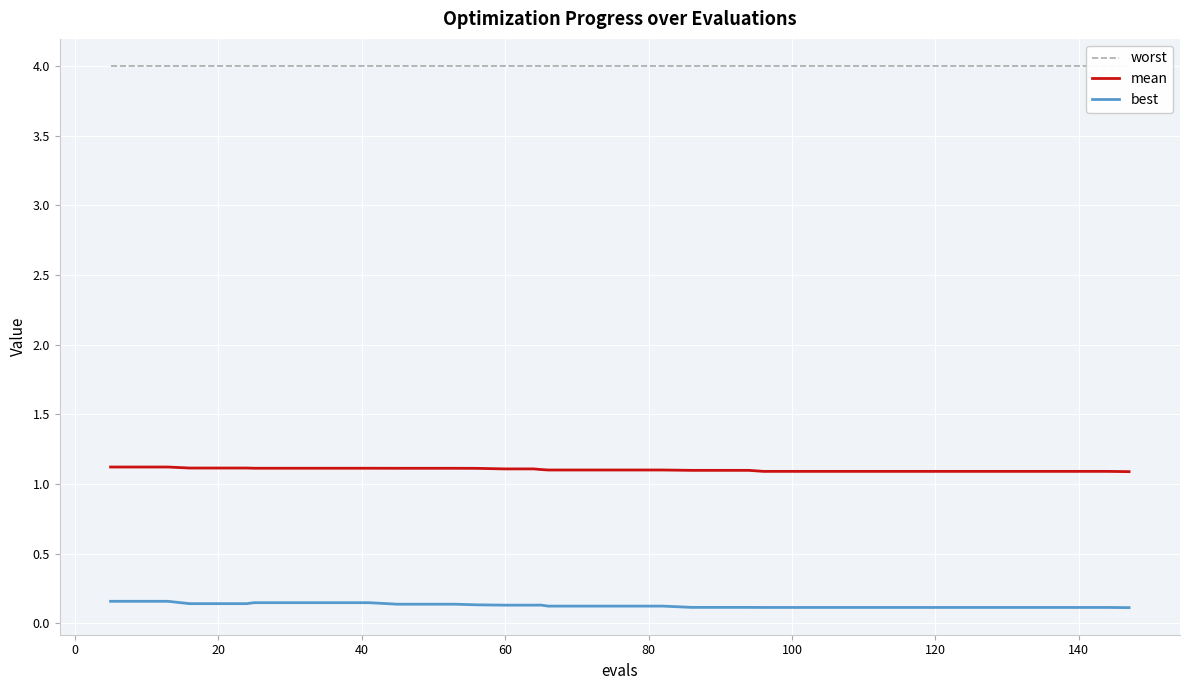

True or false: best and mean intersect in this chart.

False